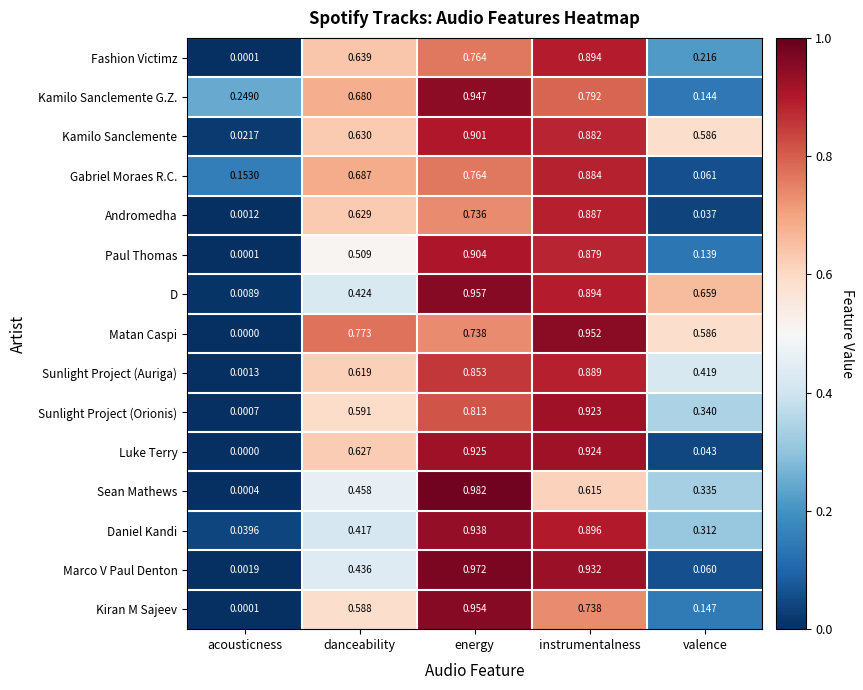

At which label does Fashion Victimz reach its peak?

instrumentalness